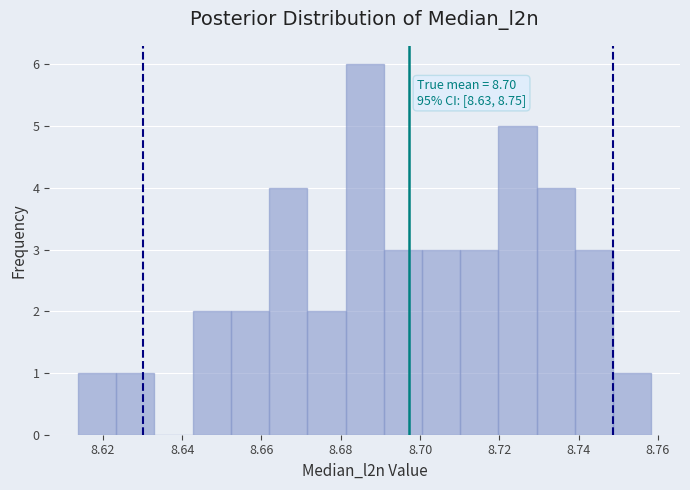

Over which range of the x-axis is the bar tallest?

8.682 to 8.690